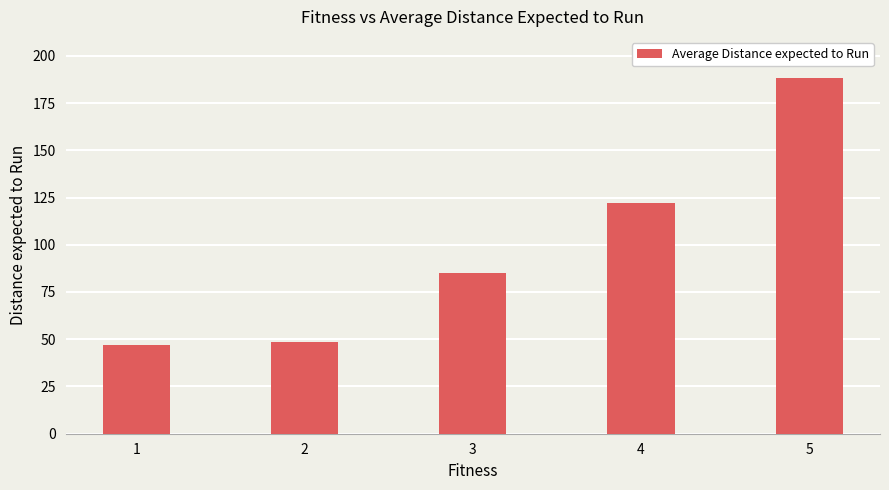

What is the smallest value displayed?

47.0